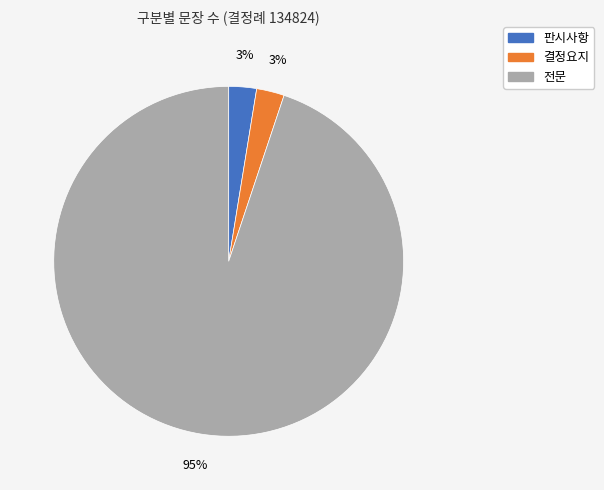

What is the ratio of the value at 결정요지 to the value at 판시사항?

1.0